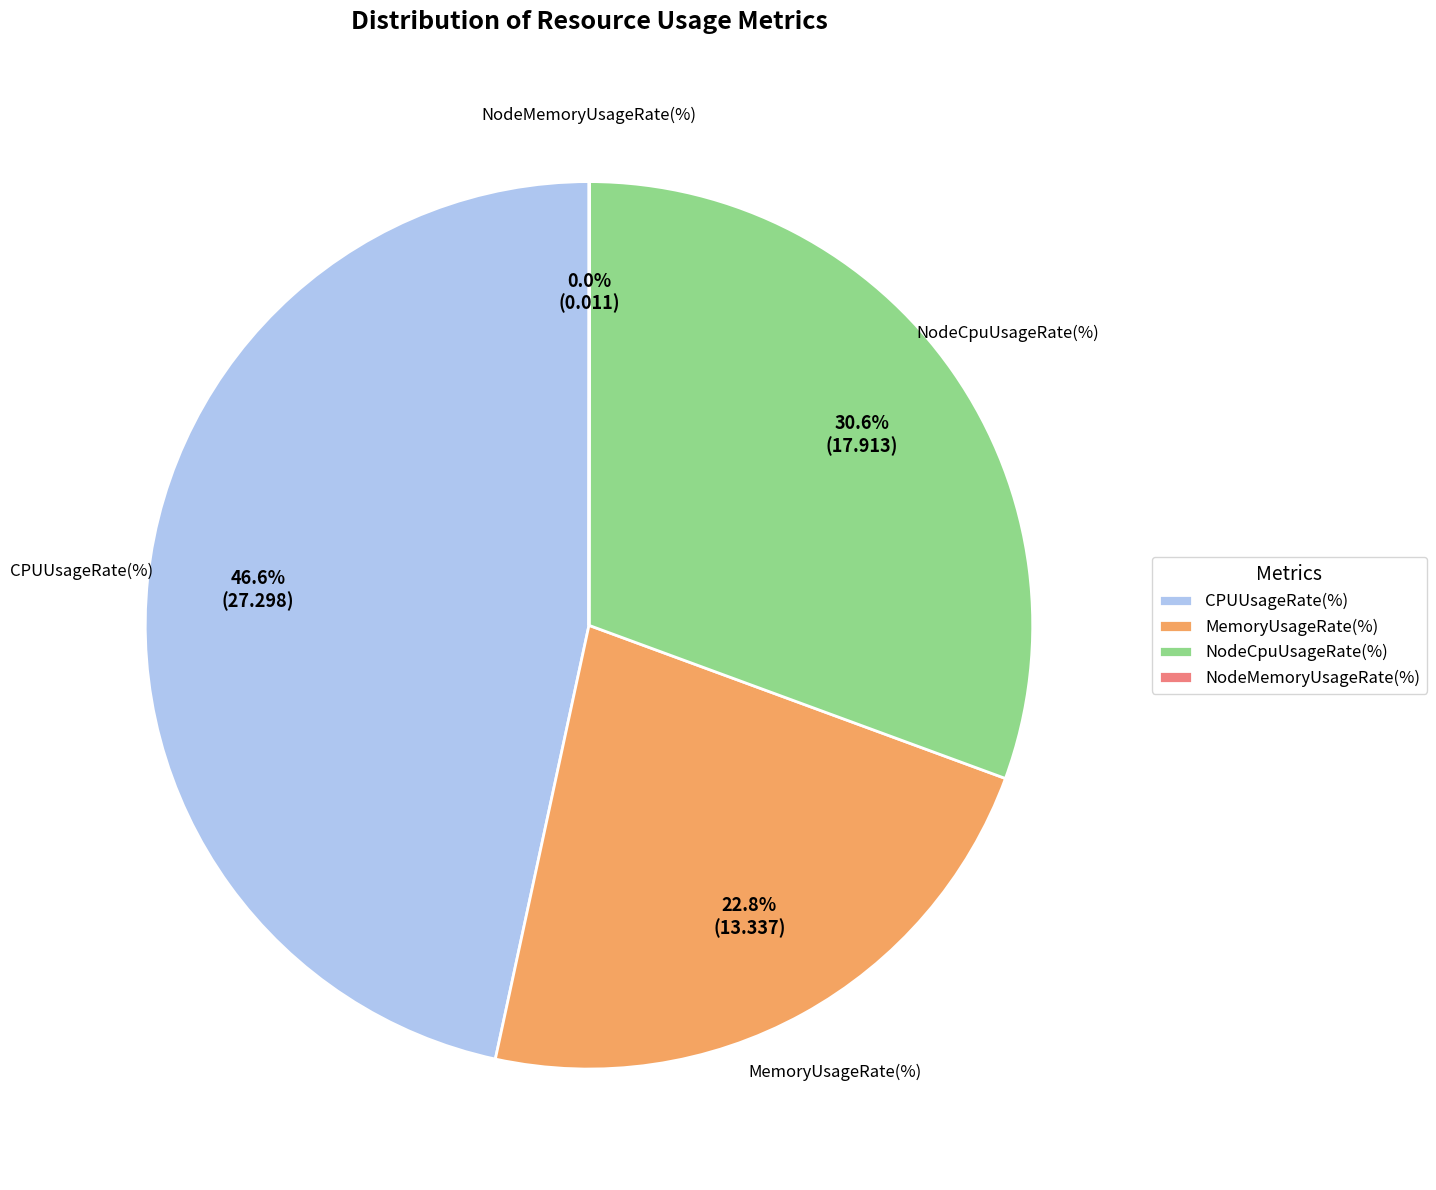

Does CPUUsageRate(%) account for over 50% of the chart?

No